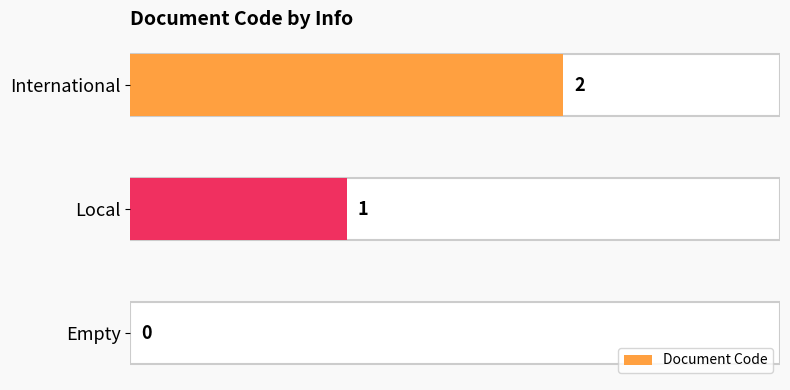

Which label corresponds to the largest value in the chart?

International